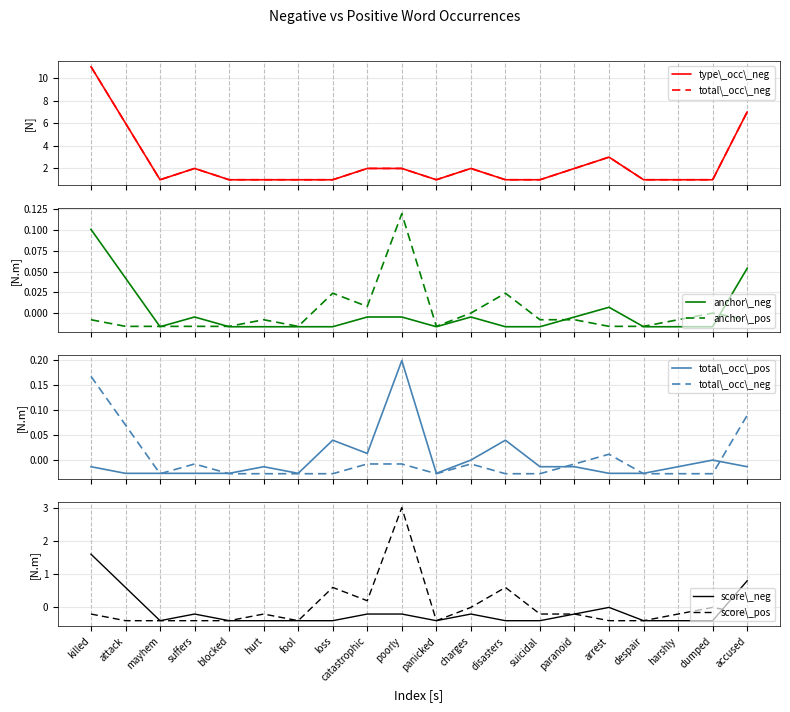

At which label does type_occurences_neg reach its minimum?

mayhem